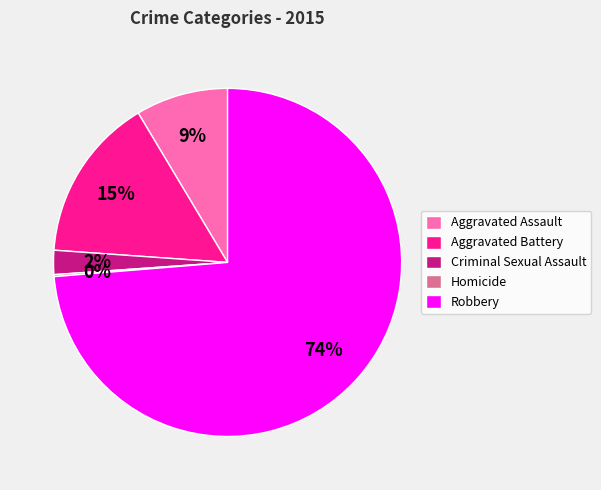

Does Aggravated Assault account for over 50% of the chart?

No